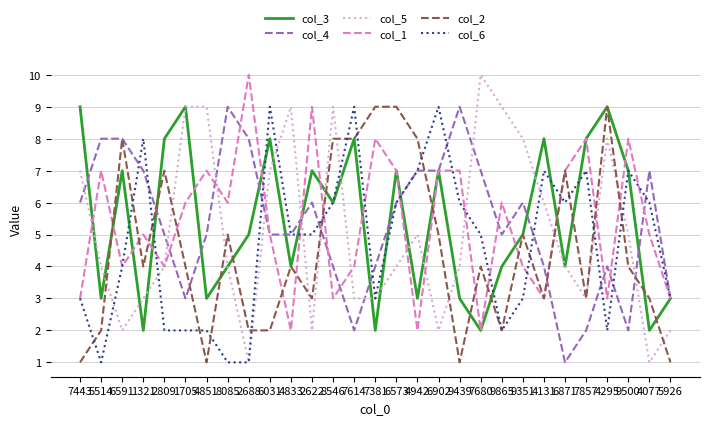

True or false: col_1 has a value of 4 at 4295.

False